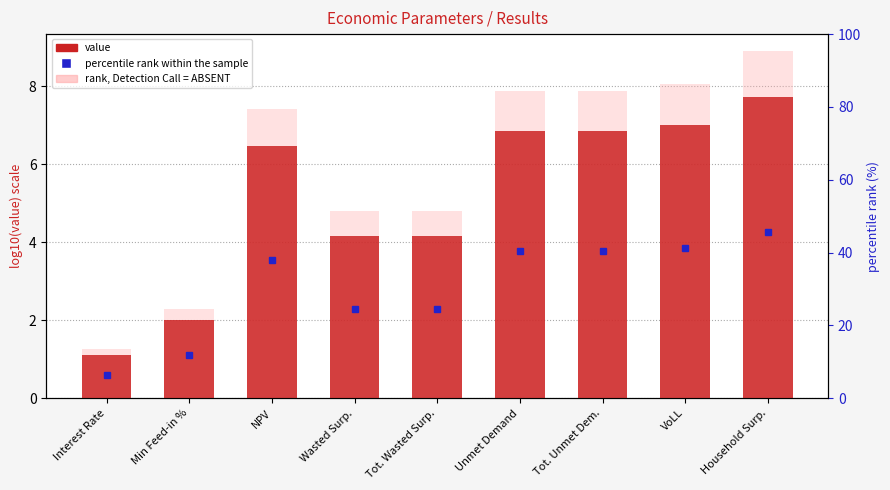

Is it true that value equals 3.4 at VoLL?

False